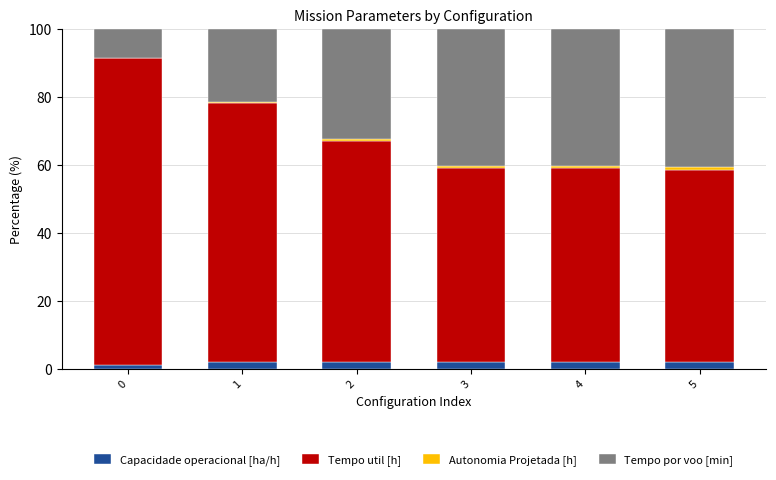

Are the bars grouped side by side (vs. stacked)?

No